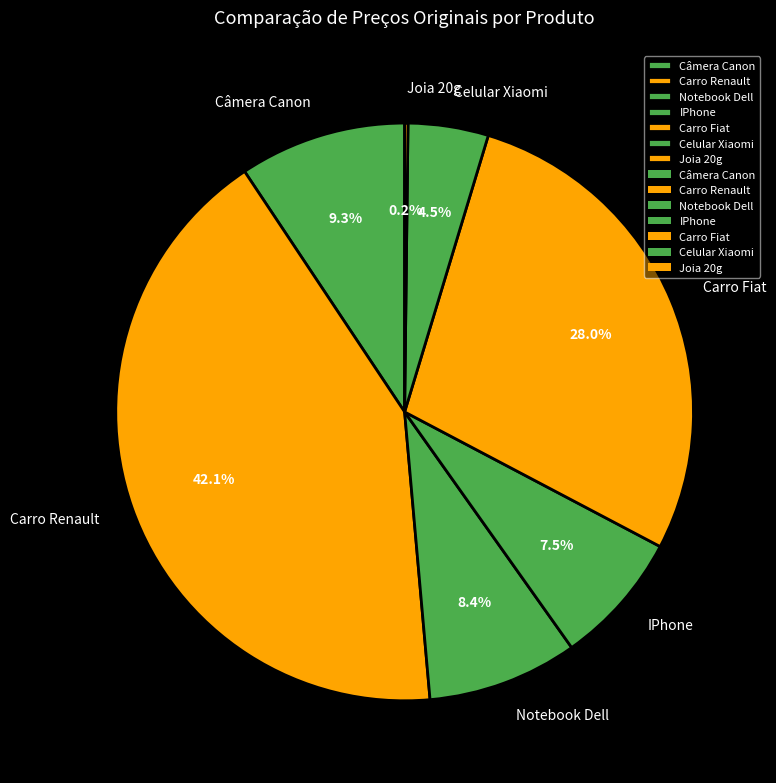

Between Câmera Canon and Celular Xiaomi, which is larger?

Câmera Canon